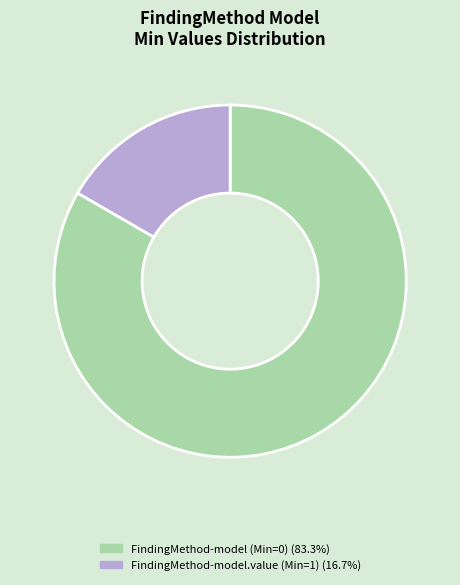

Is there a majority slice in this chart?

Yes